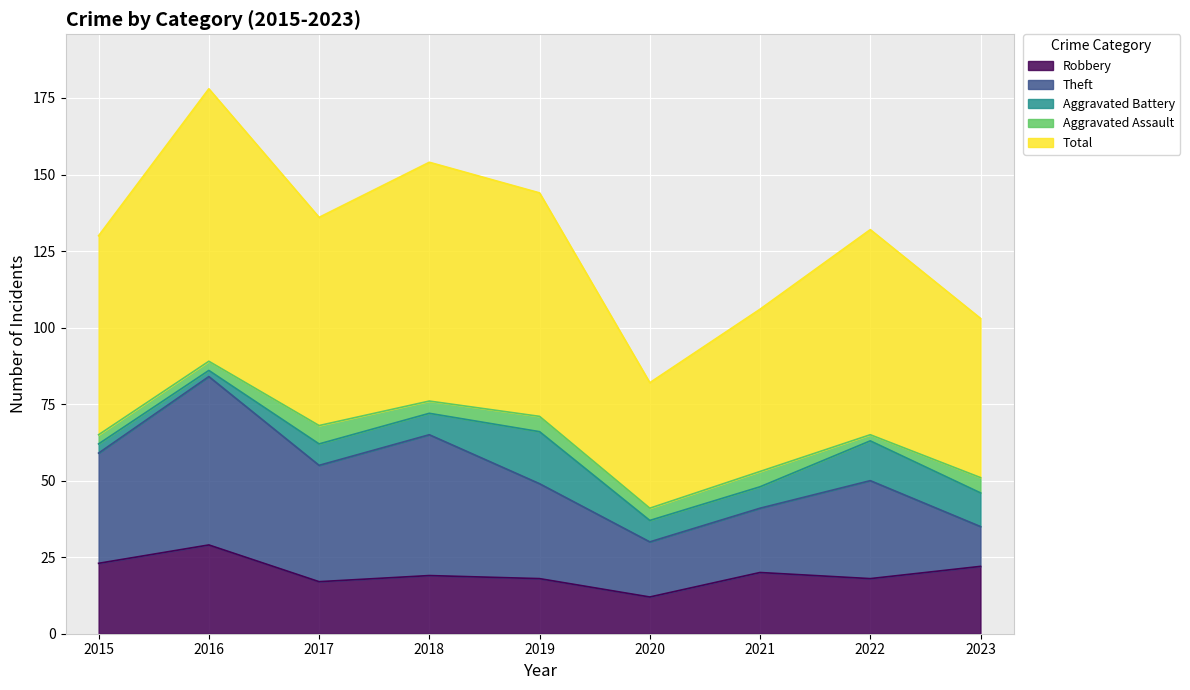

What is the sum of all Aggravated Battery values?

74